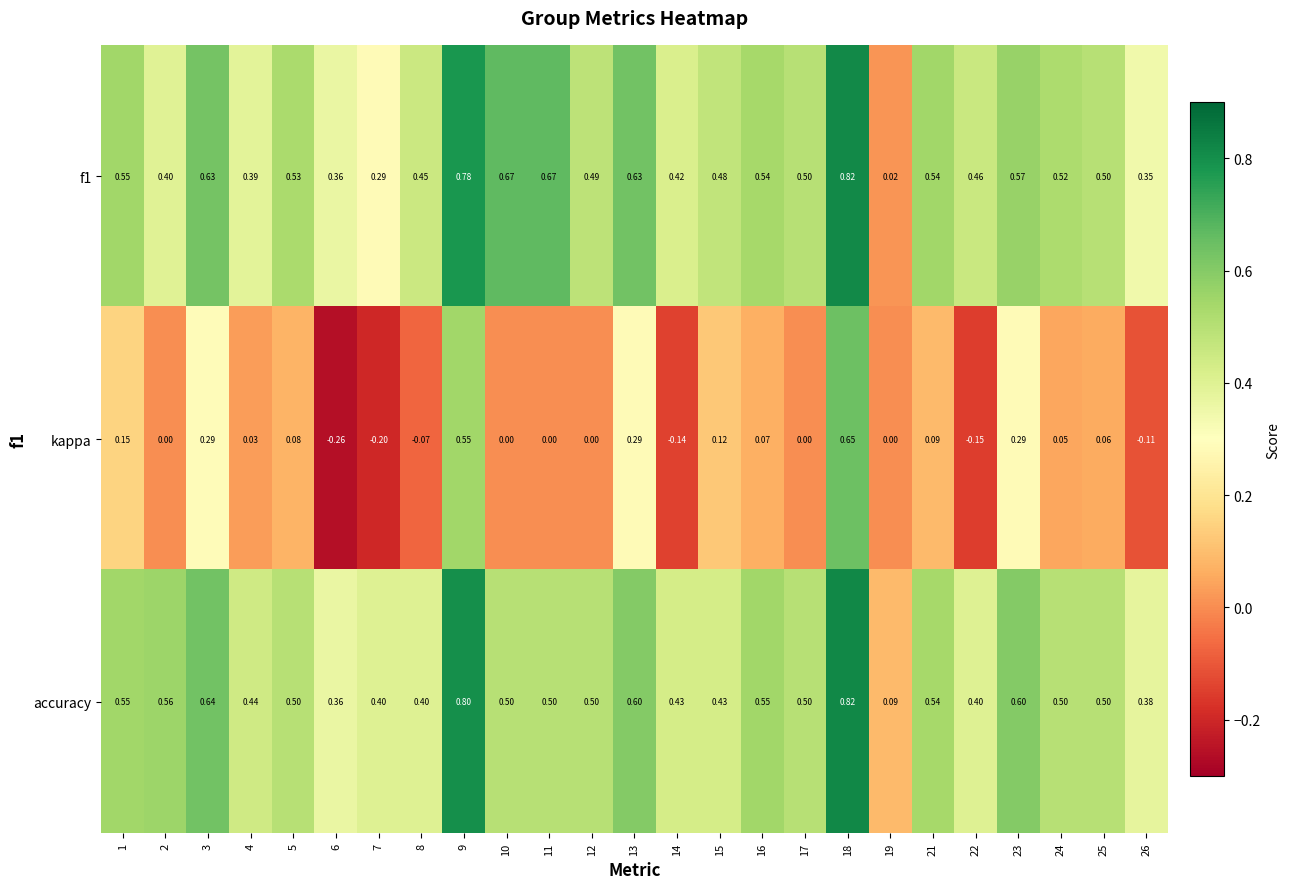

At how many categories does at least one series exceed 0?

25